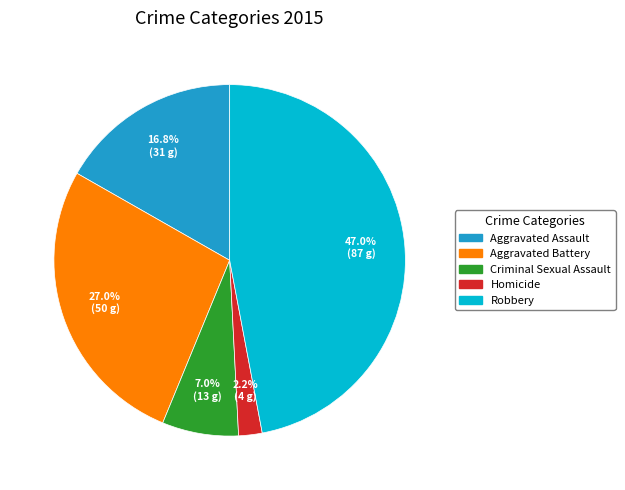

What percentage do Aggravated Battery and Aggravated Assault together represent?

43.8%